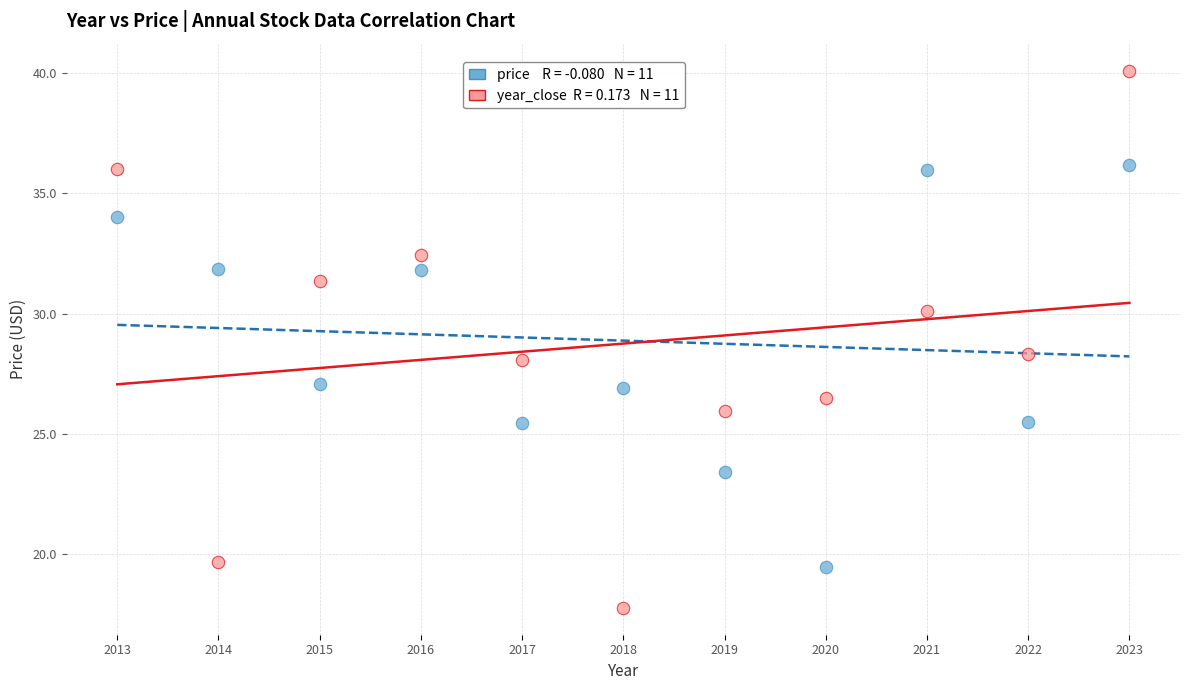

Across all data points, what is the range of X values (max minus min)?

10.0